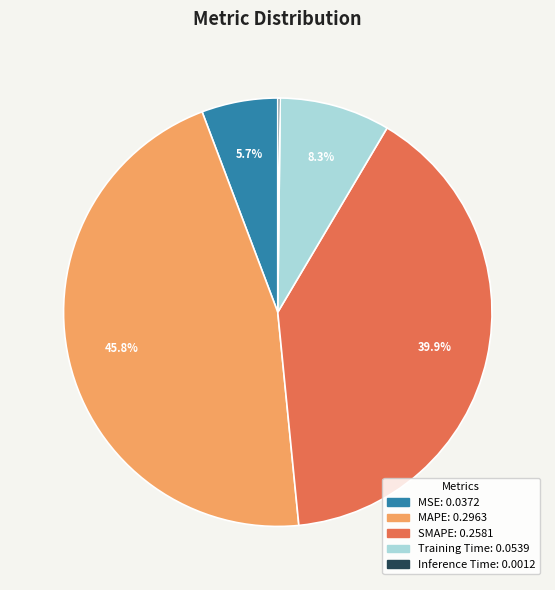

Is it true that MAPE is 59% of the pie?

False